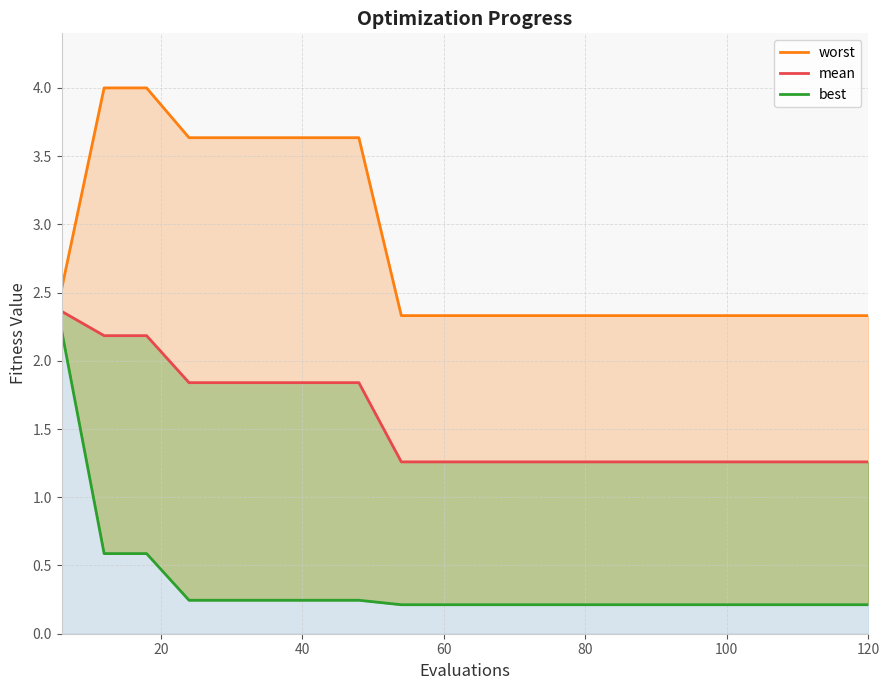

True or false: mean and worst intersect in this chart.

False